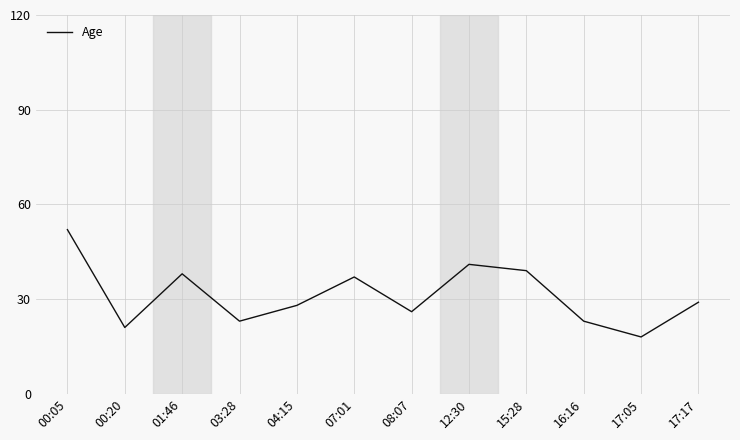

True or false: there are more than 0 points higher than both neighbors.

True